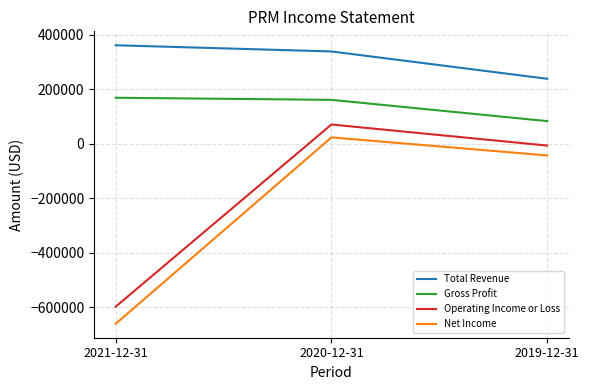

What value does the Operating Income or Loss series have at 2021-12-31, to the nearest 50?

-597000